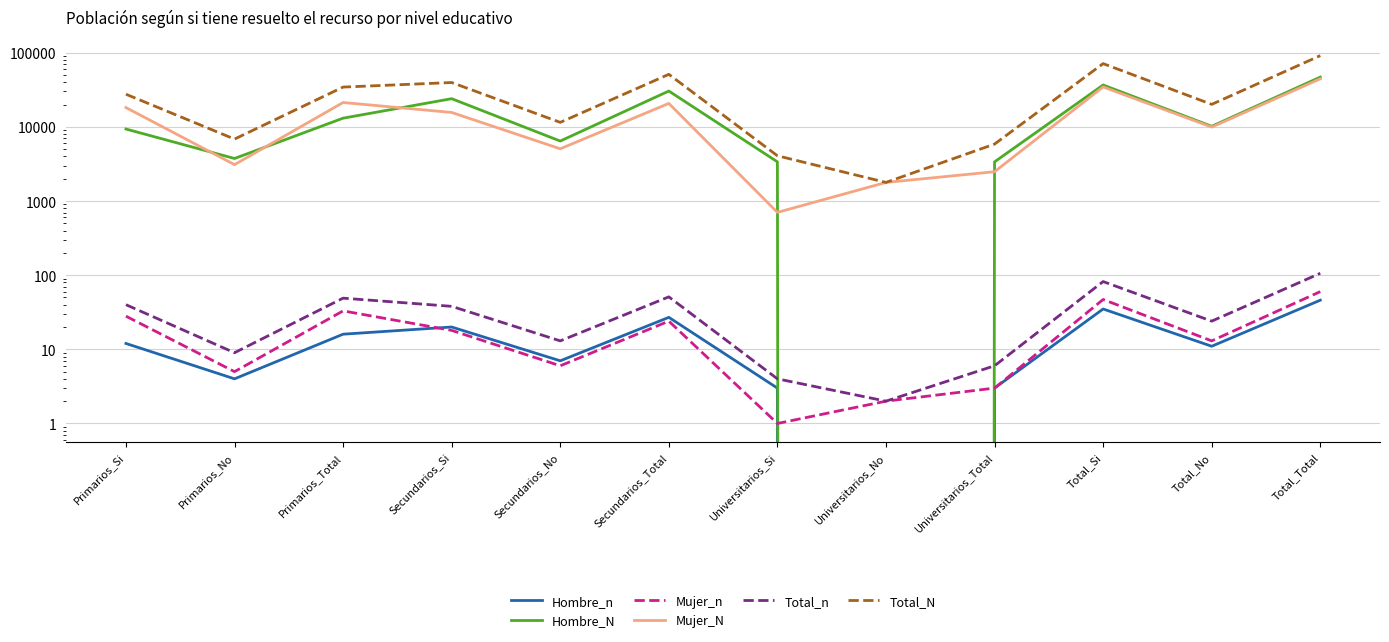

At which category does Mujer_n reach its first local peak?

Primarios_Total